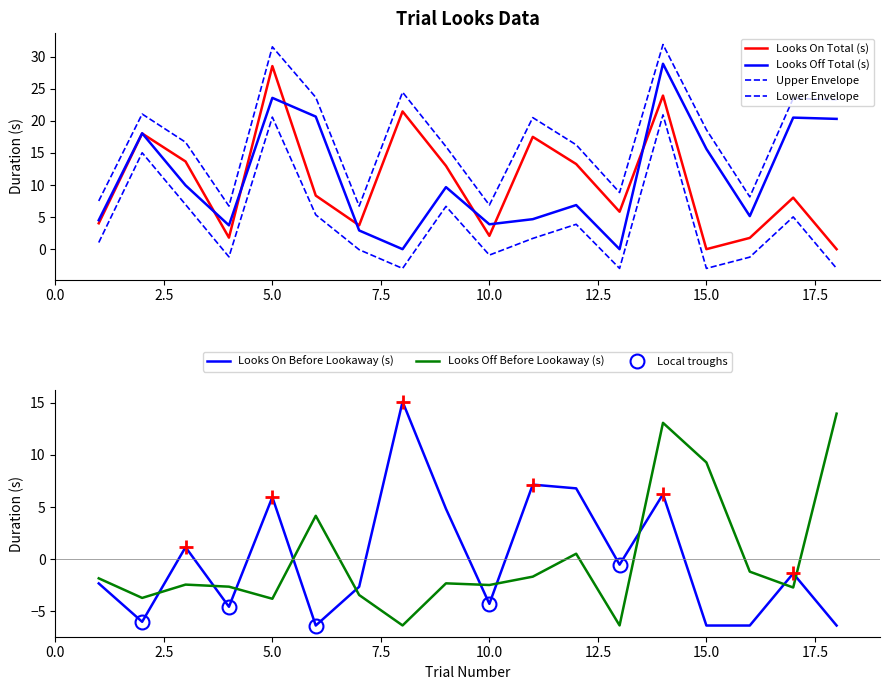

True or false: Upper Envelope and Lower Envelope cross at least once.

False